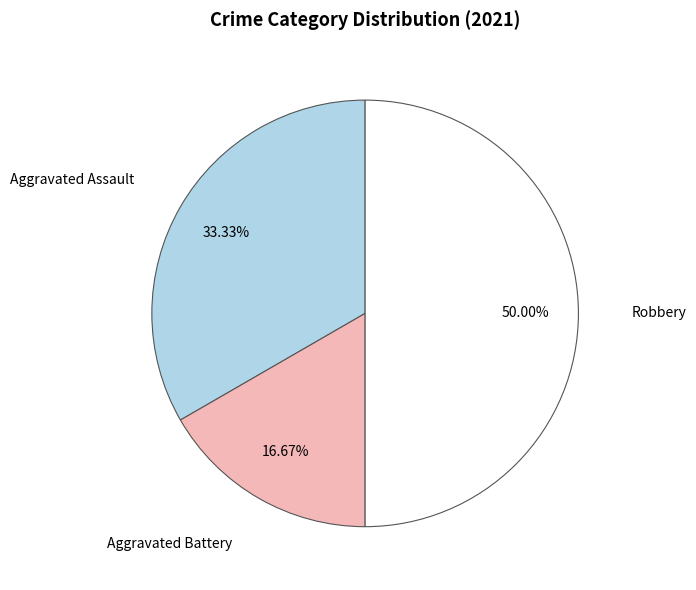

To the nearest percent, what is the difference between the largest and smallest slice percentages?

33%